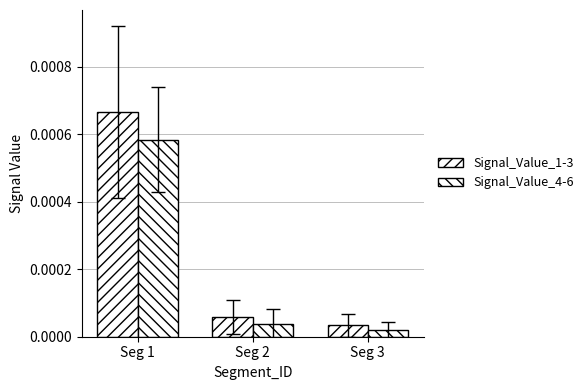

The Signal_Value_1-3 series shows 0.0 at Seg 1. True or false?

False